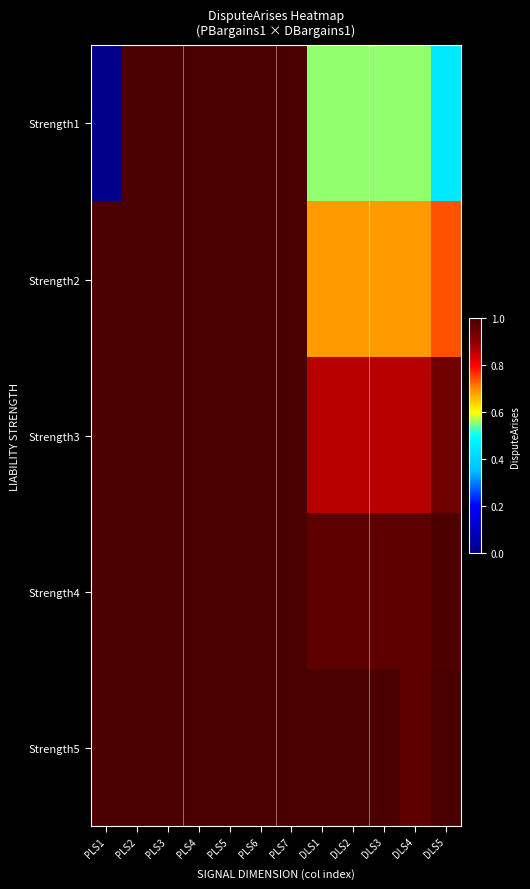

Which series has the largest range (max minus min)?

Strength1